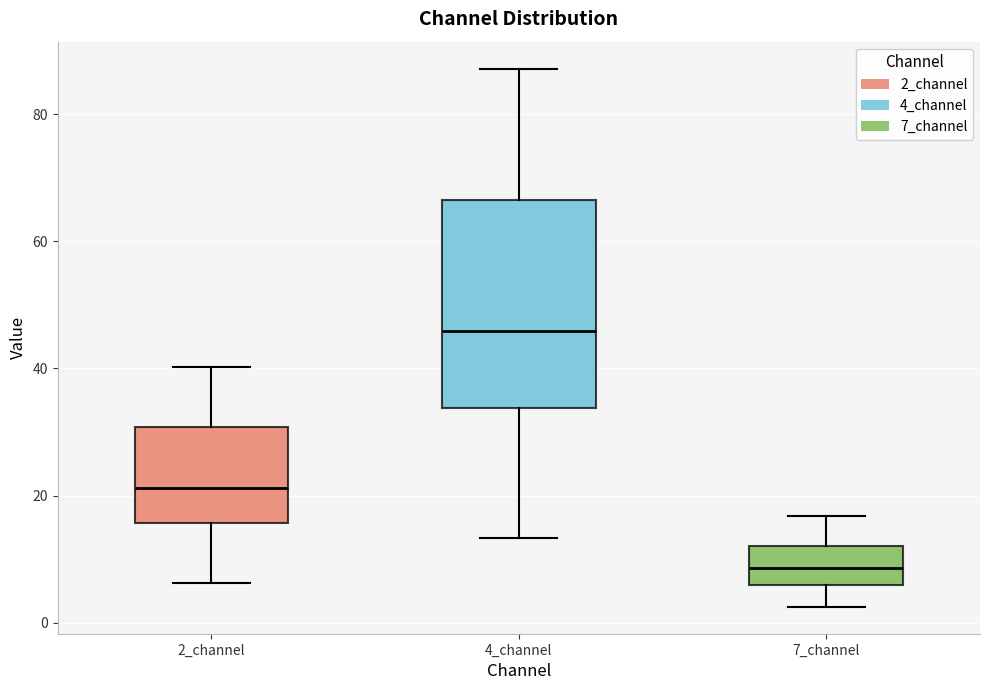

Where is the lower edge of the box for 4_channel on the y-axis? The values are not printed on the chart, so give them approximately, as read against the axis.

34